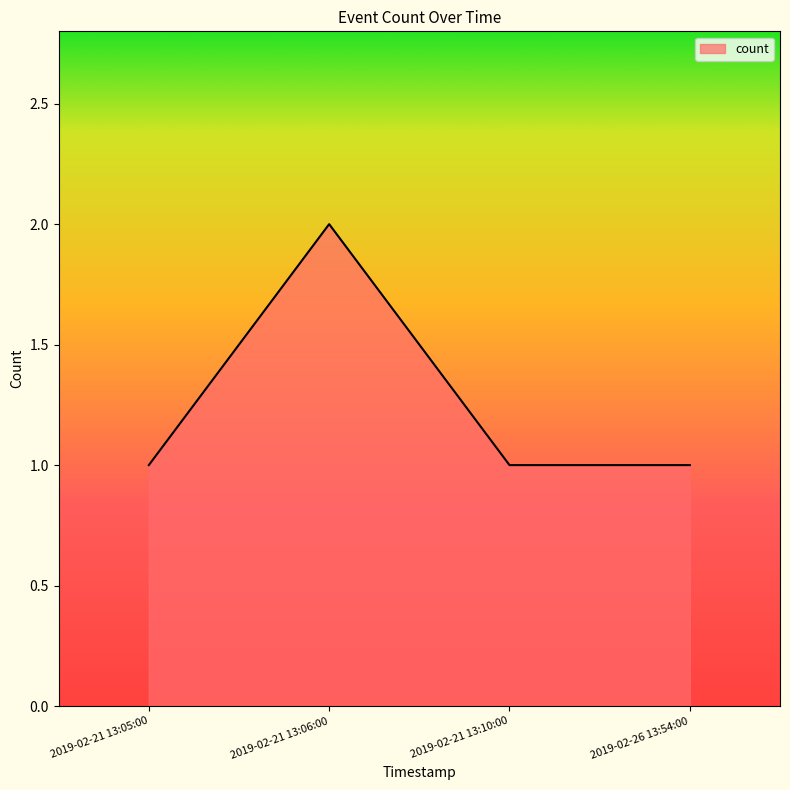

Reading left to right, what are all the values shown in this chart?

2019-02-21 13:05:00=1	2019-02-21 13:06:00=2	2019-02-21 13:10:00=1	2019-02-26 13:54:00=1